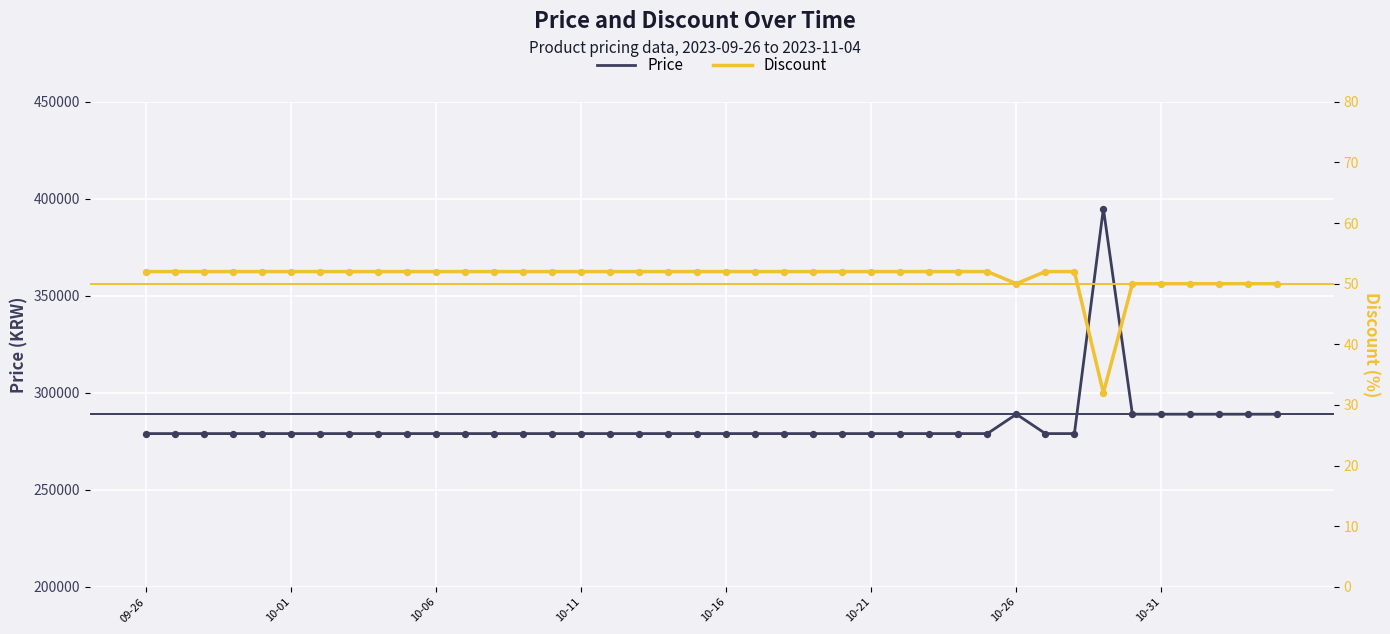

What is the highest value of the Price series?

395000